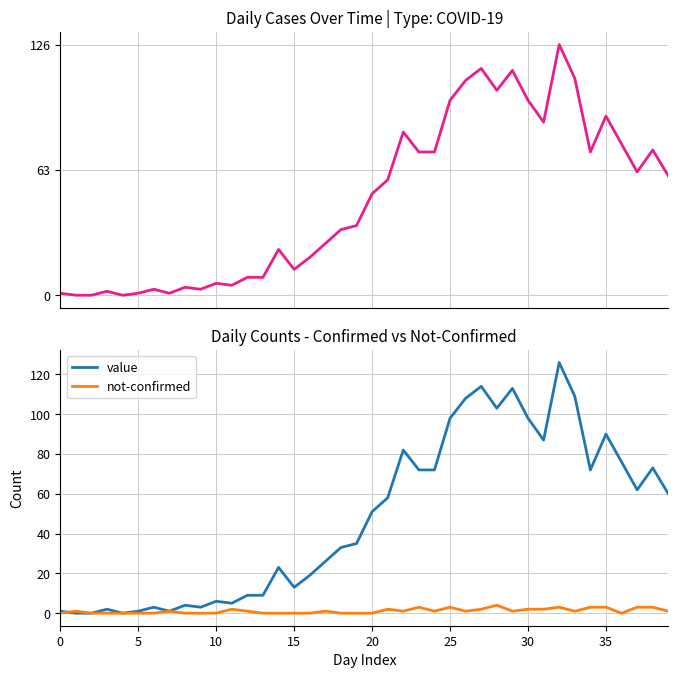

Is it true that value equals 26 at 17?

True